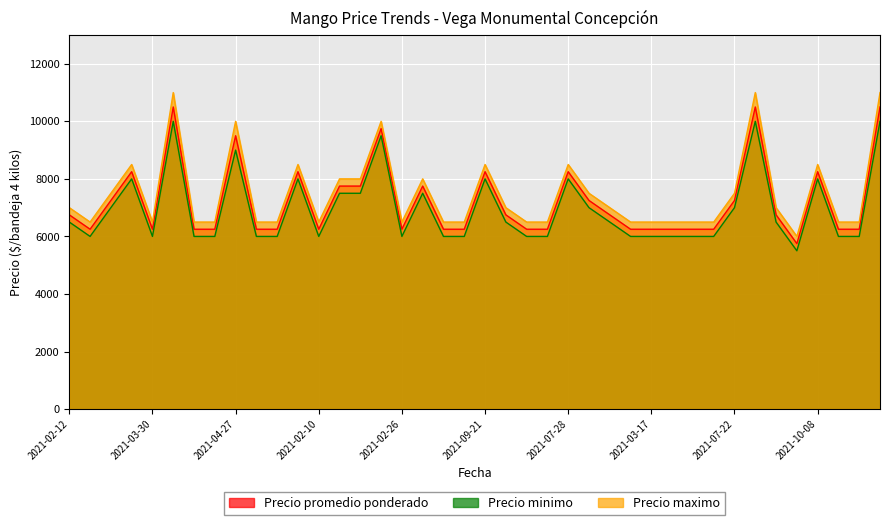

In Precio promedio ponderado, how many points are lower than both neighbors (excluding endpoints)?

5